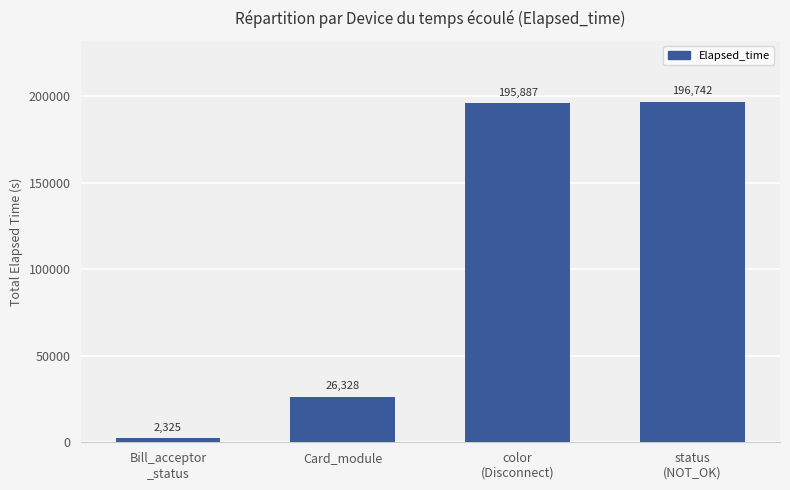

Rank the categories by value from highest to lowest.

status
(NOT_OK), color
(Disconnect), Card_module, Bill_acceptor
_status